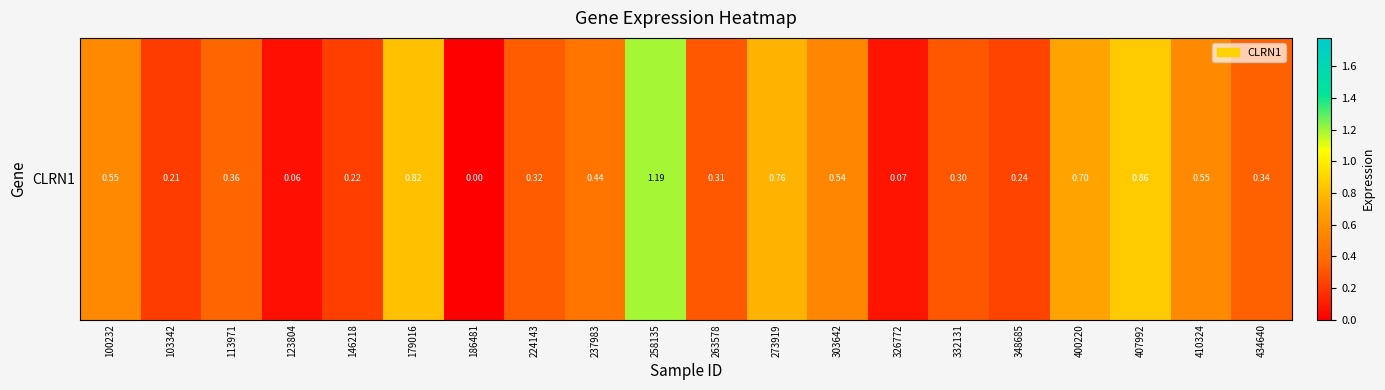

How many distinct data groups are displayed?

1